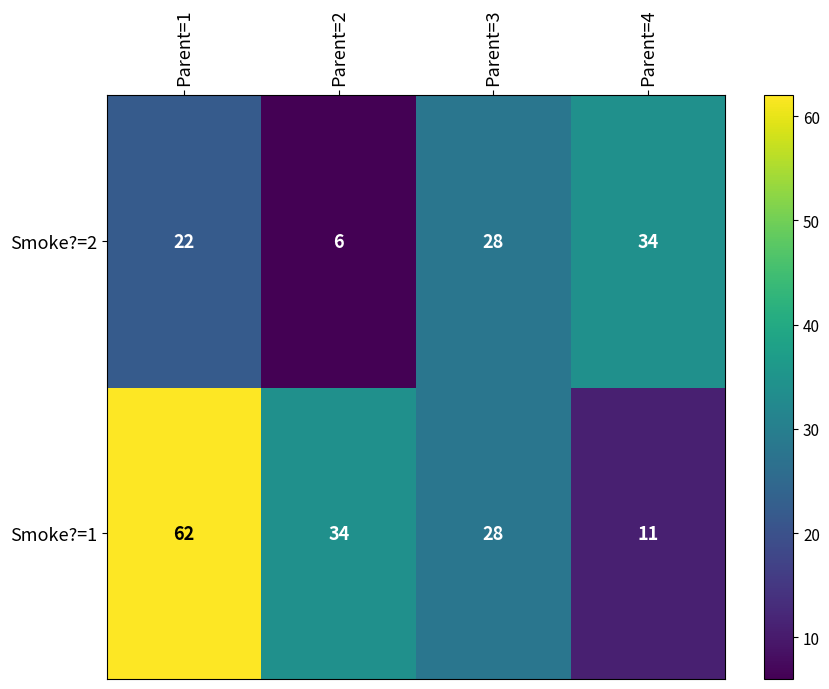

Reading left to right, list all the values displayed in this chart.

Smoke?=2: 22	6	28	34
Smoke?=1: 62	34	28	11